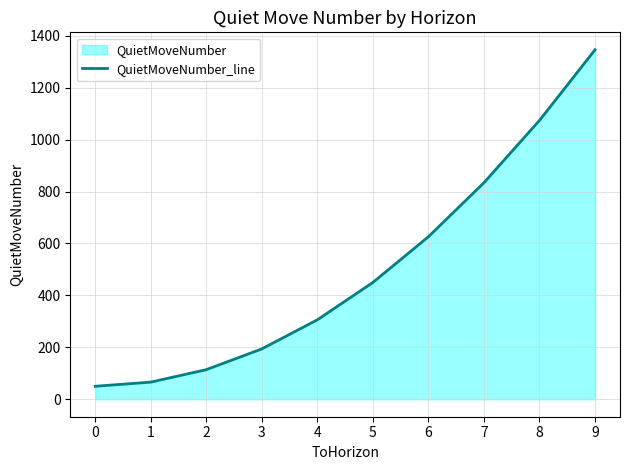

List the labels in order of value, smallest first.

0, 1, 2, 3, 4, 5, 6, 7, 8, 9